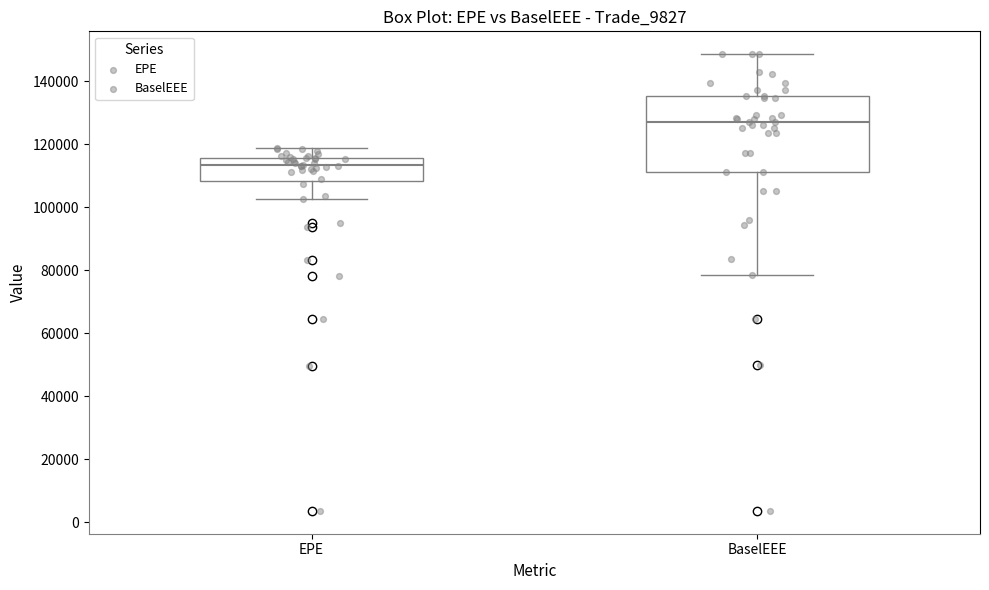

Reading left to right, transcribe this box plot: for each box, give where its median line is, the range the box spans, and where its two whiskers end, as read against the y-axis. The values are not printed on the chart, so give them approximately, as read against the axis.

EPE: median 114000, box 108000 to 116000, whiskers 102000 to 118000
BaselEEE: median 128000, box 112000 to 136000, whiskers 78000 to 148000